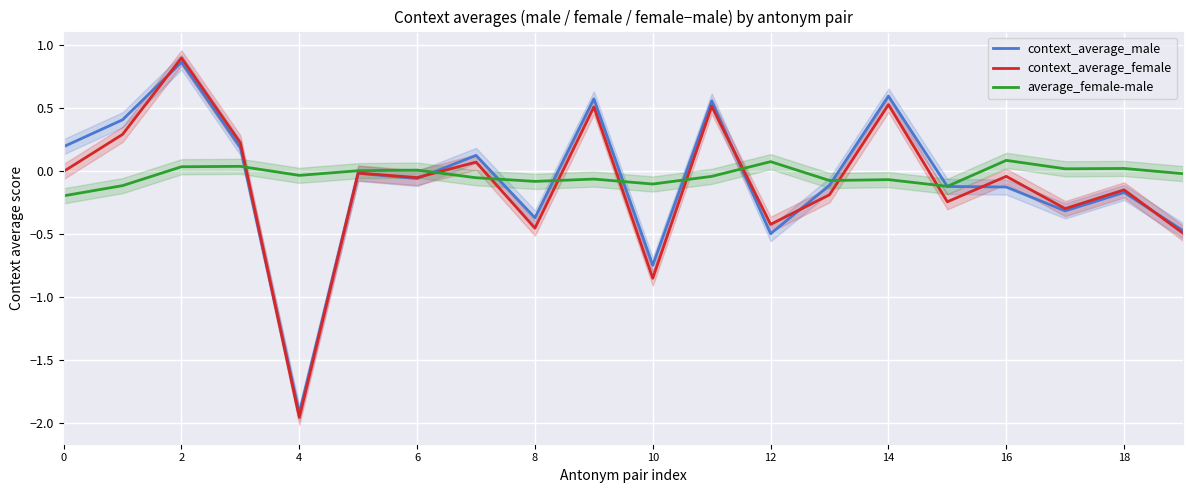

Is it true that context_average_female equals -0.5 at 17?

False